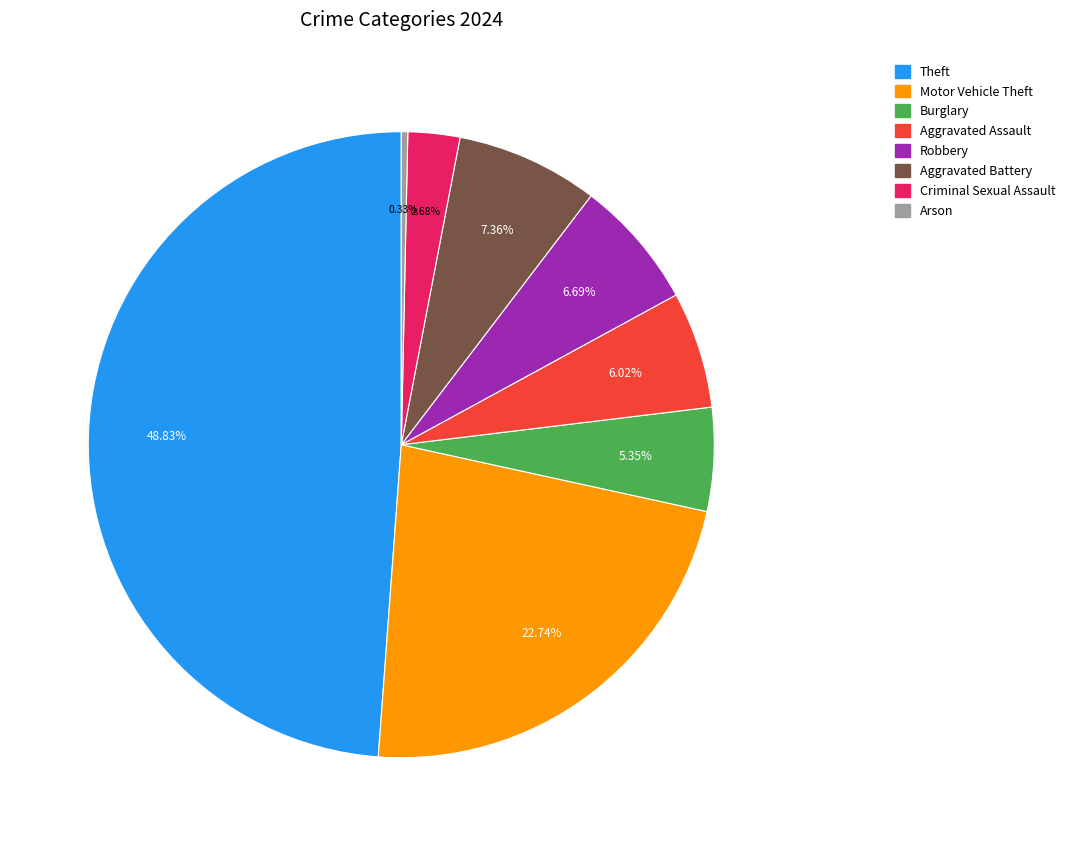

Does any single category account for the majority?

No